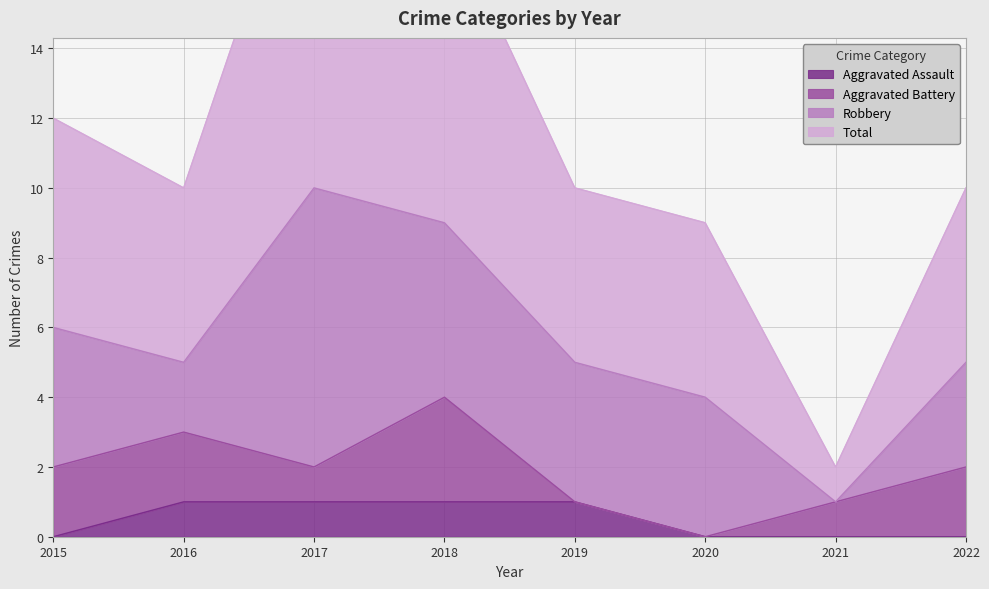

True or false: Total and Aggravated Assault cross at least once.

False